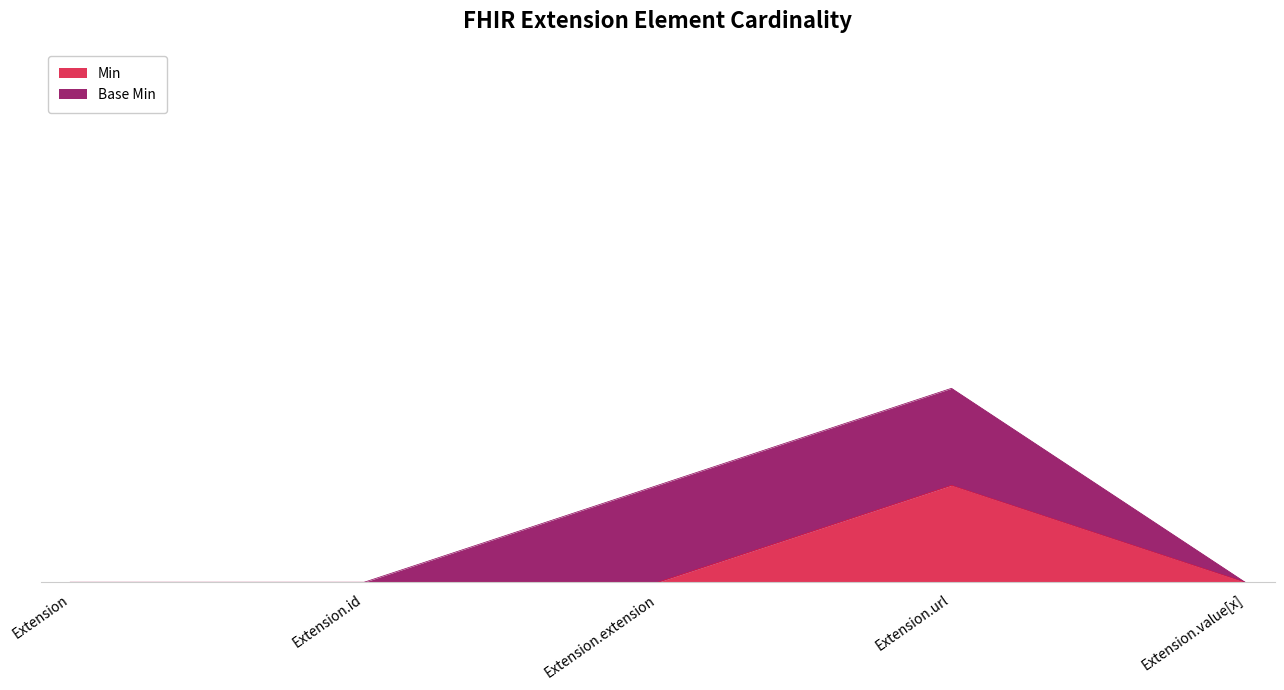

Count the number of categories in the chart.

5